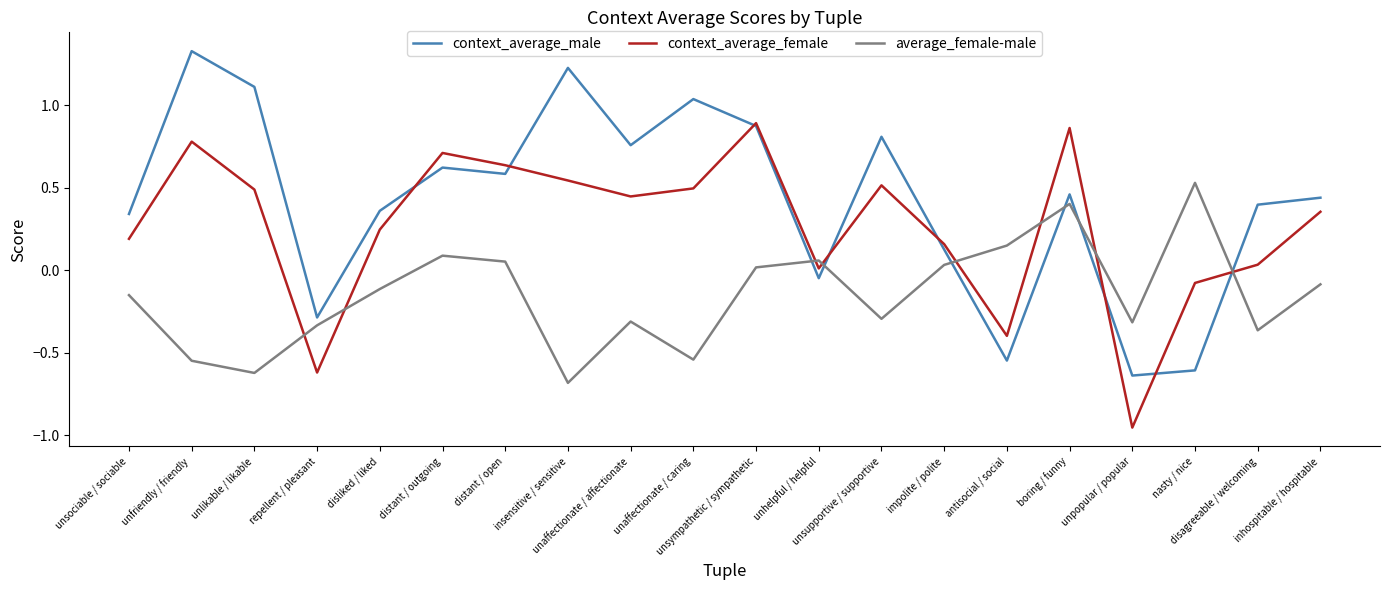

What is the difference between the maximum and minimum values in the context_average_male series?

2.0